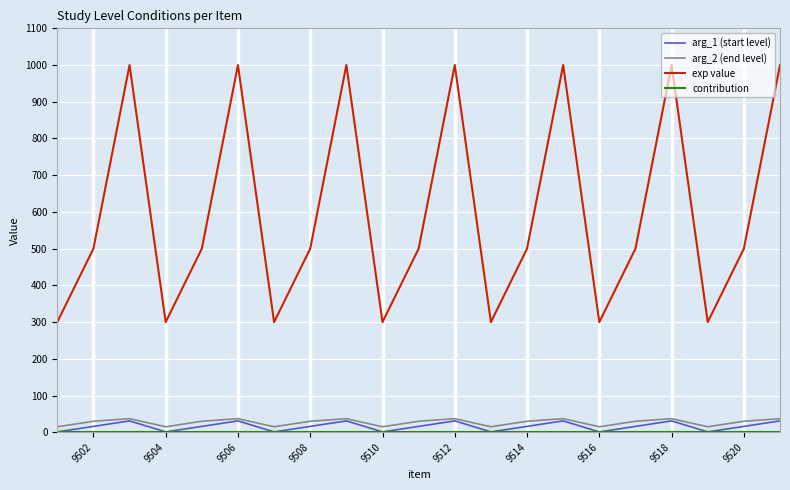

What is the minimum value shown in the chart?

1